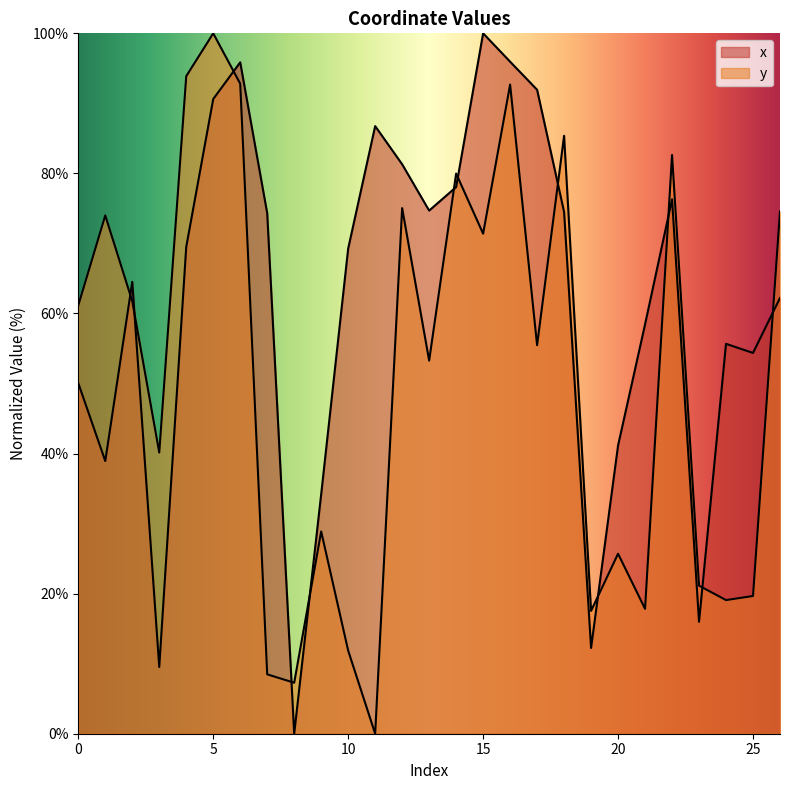

Which series ends up on top after the final intersection of x and y?

y